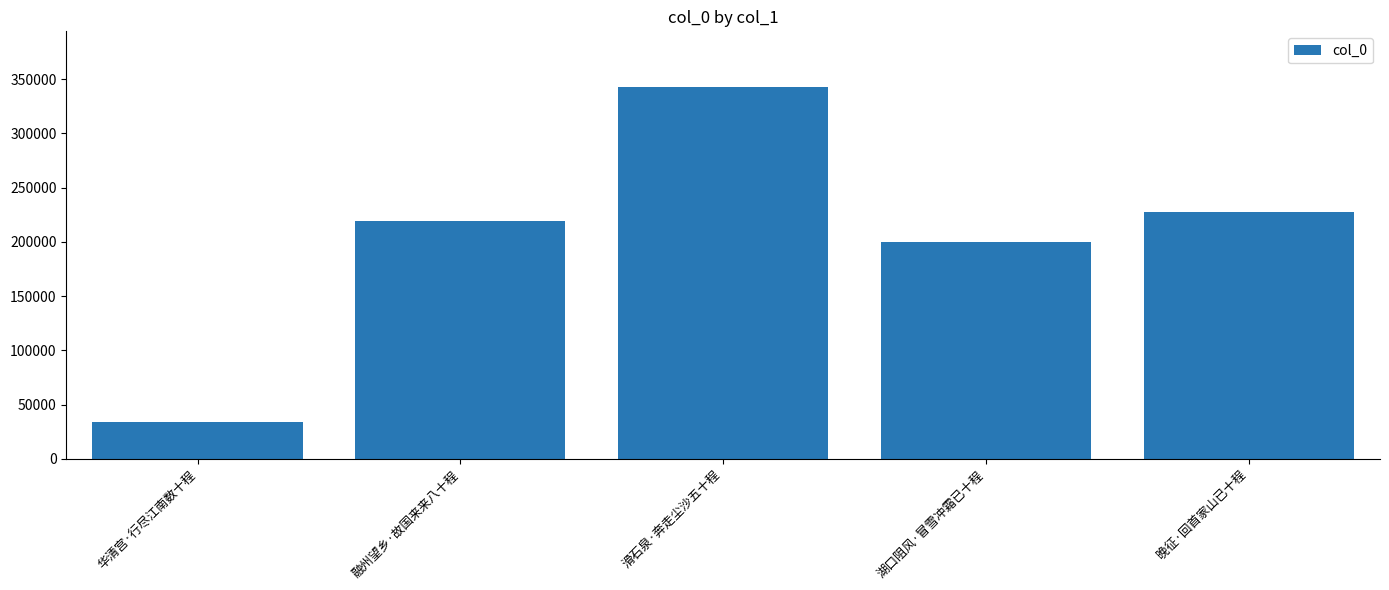

True or false: the data shows 34109 at 华清宫·行尽江南数十程.

True